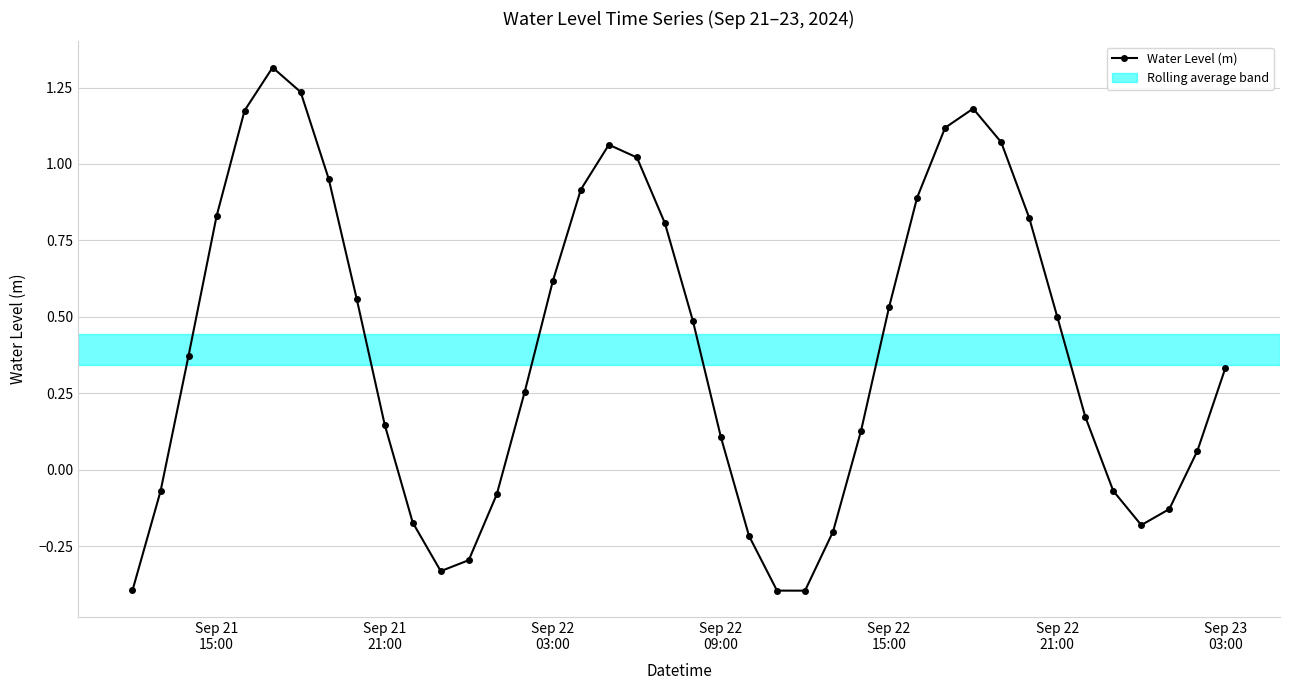

What is the difference between the maximum and minimum values?

1.7